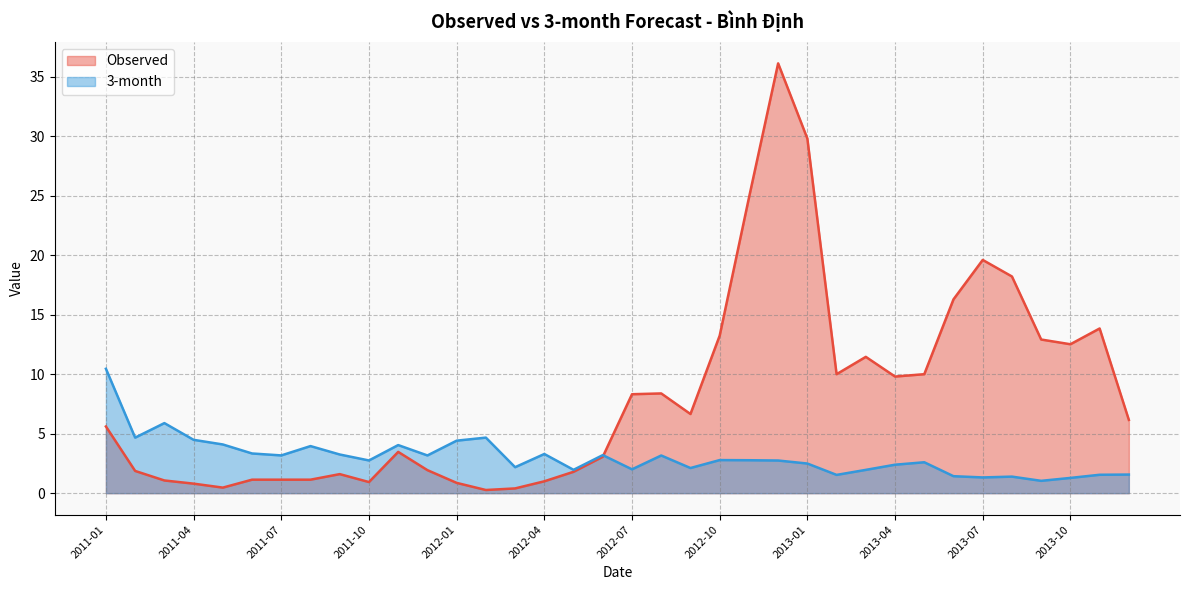

List the labels in order of Observed value, largest first.

2012-12, 2013-01, 2012-11, 2013-07, 2013-08, 2013-06, 2013-11, 2012-10, 2013-09, 2013-10, 2013-03, 2013-02, 2013-05, 2013-04, 2012-08, 2012-07, 2012-09, 2013-12, 2011-01, 2011-11, 2012-06, 2011-12, 2011-02, 2012-05, 2011-09, 2011-06, 2011-07, 2011-08, 2011-03, 2012-04, 2011-10, 2012-01, 2011-04, 2011-05, 2012-03, 2012-02